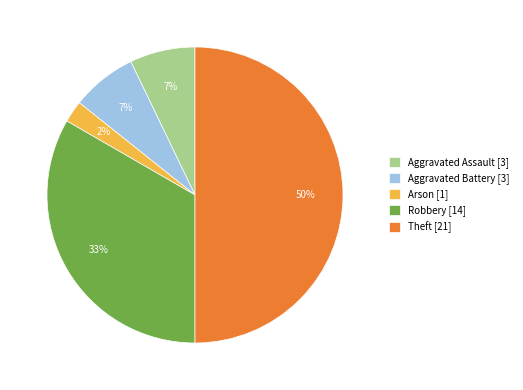

Which slice is the largest?

Theft